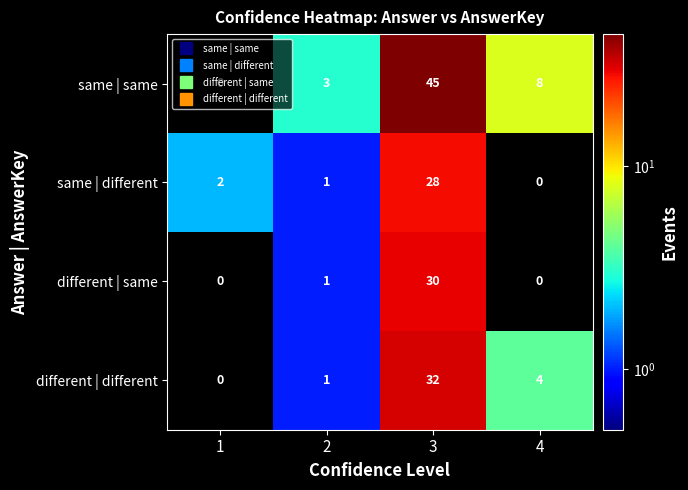

What is the difference between the same | same values at 2 and 3?

42